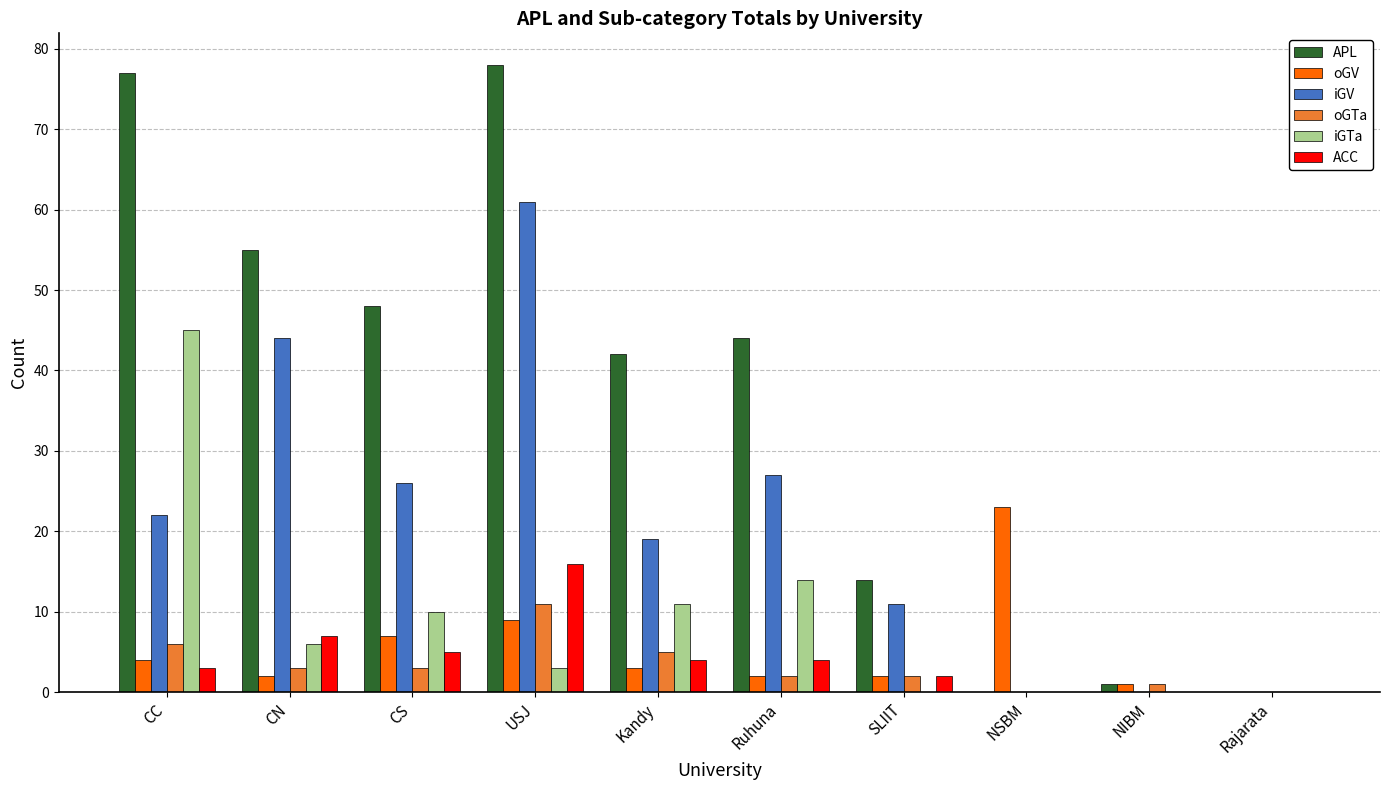

What is the greatest value displayed?

78